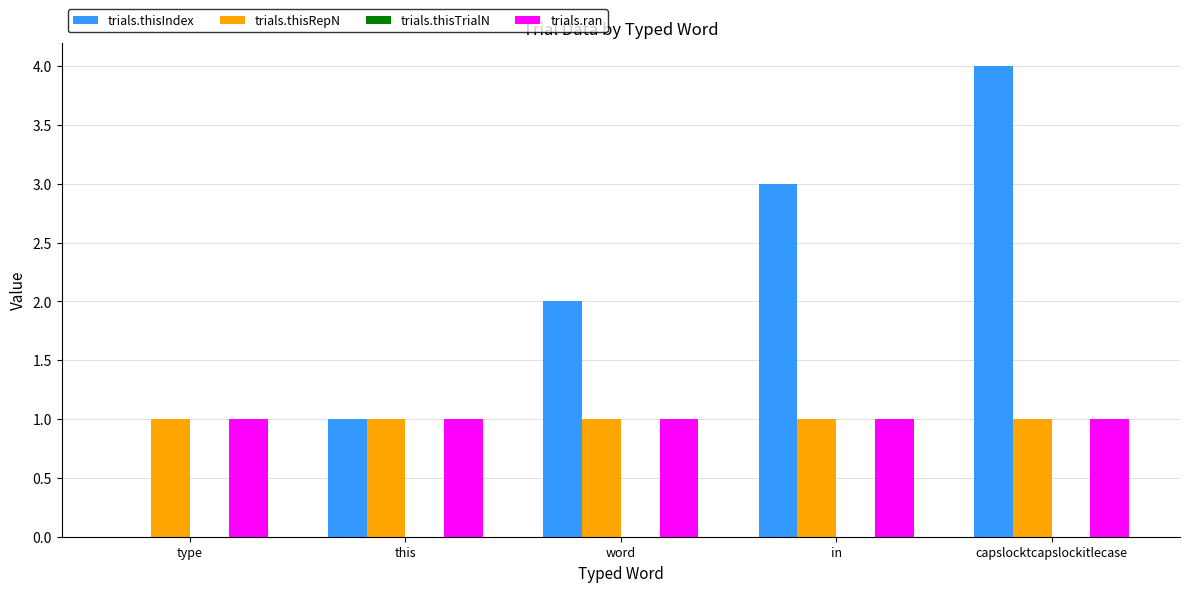

What is the maximum value shown in the chart?

4